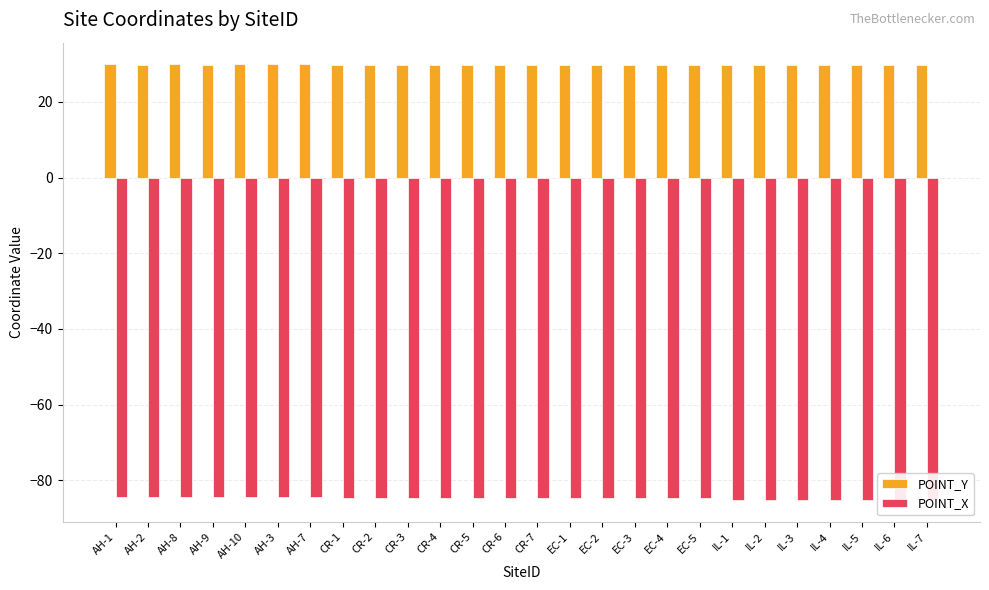

What is the label of the 15th bar from the left?

EC-1